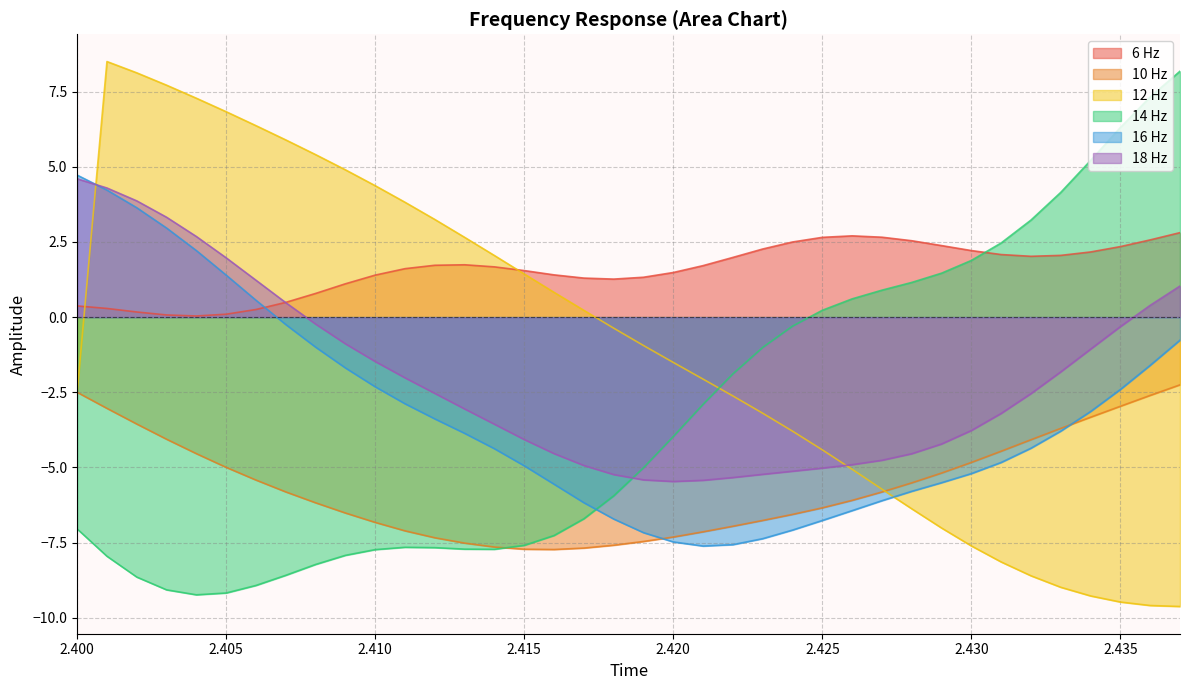

How many intersections are there between 16 Hz and 18 Hz?

1